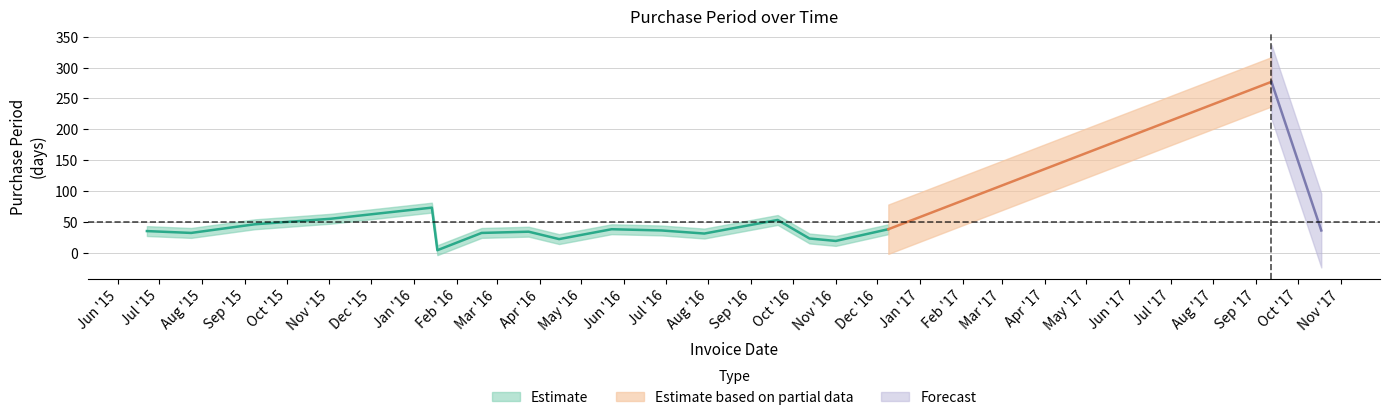

Is this an area chart (filled region under the line)?

No